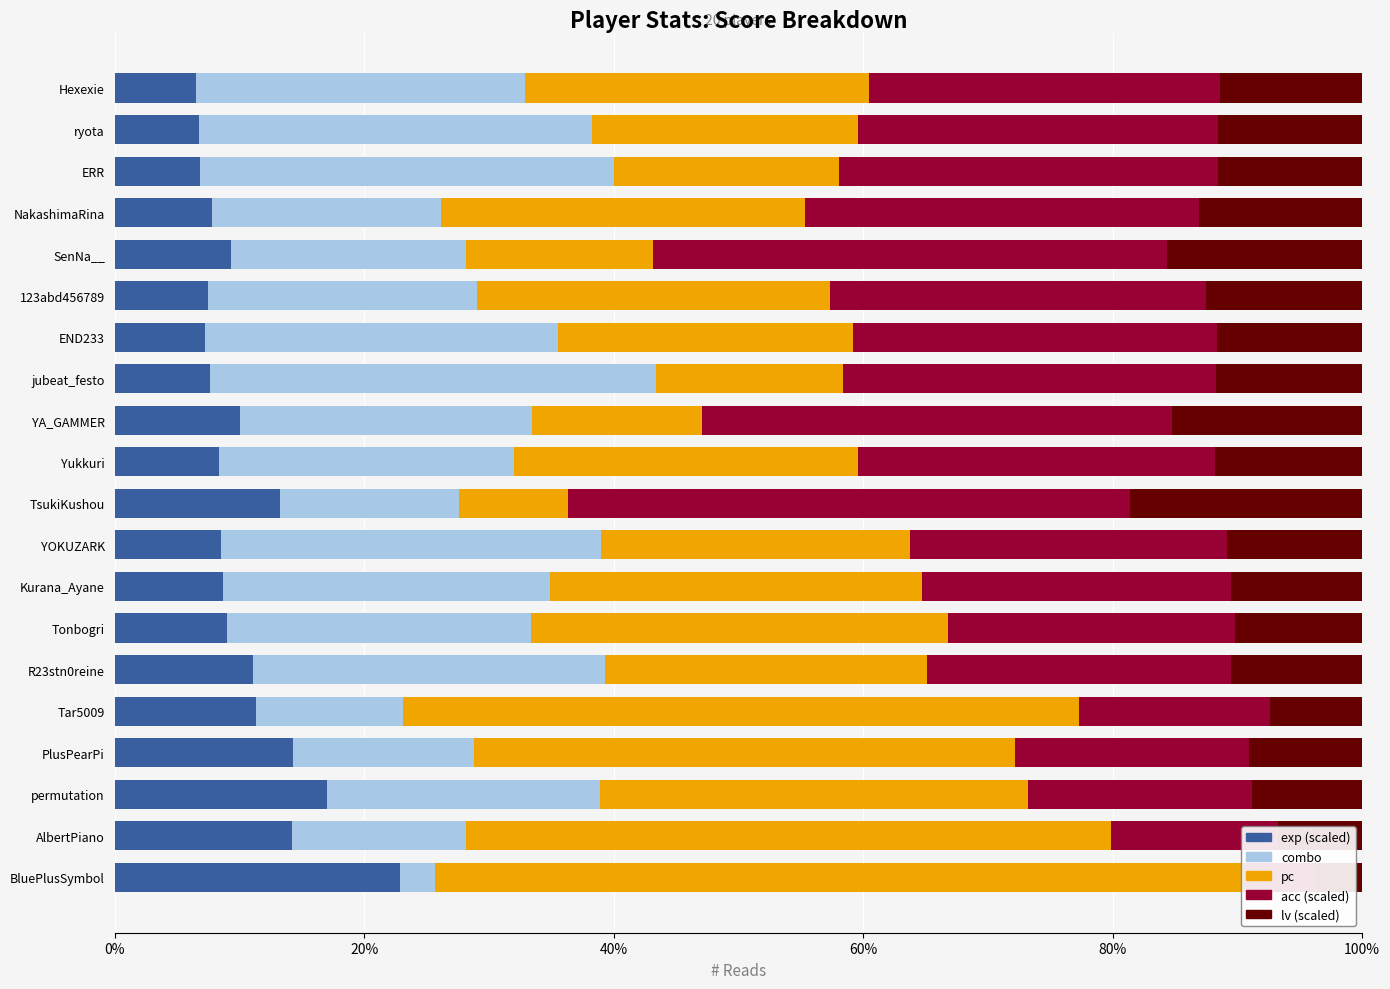

Are the bars horizontal?

Yes